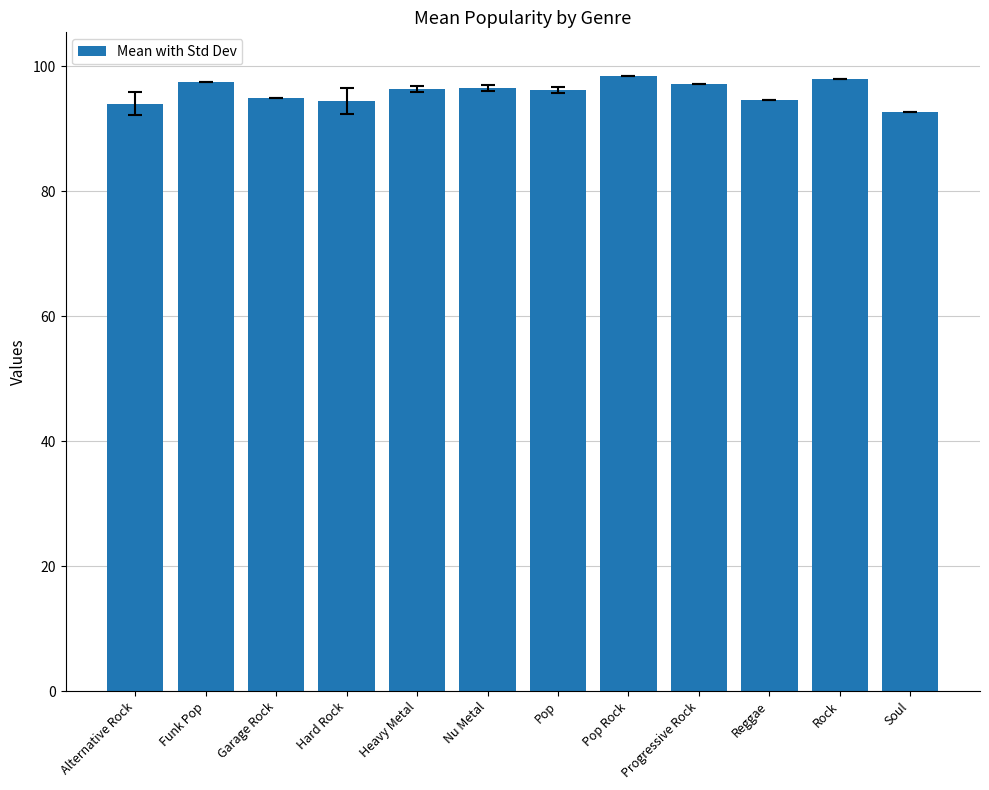

How many distinct data groups are displayed?

1